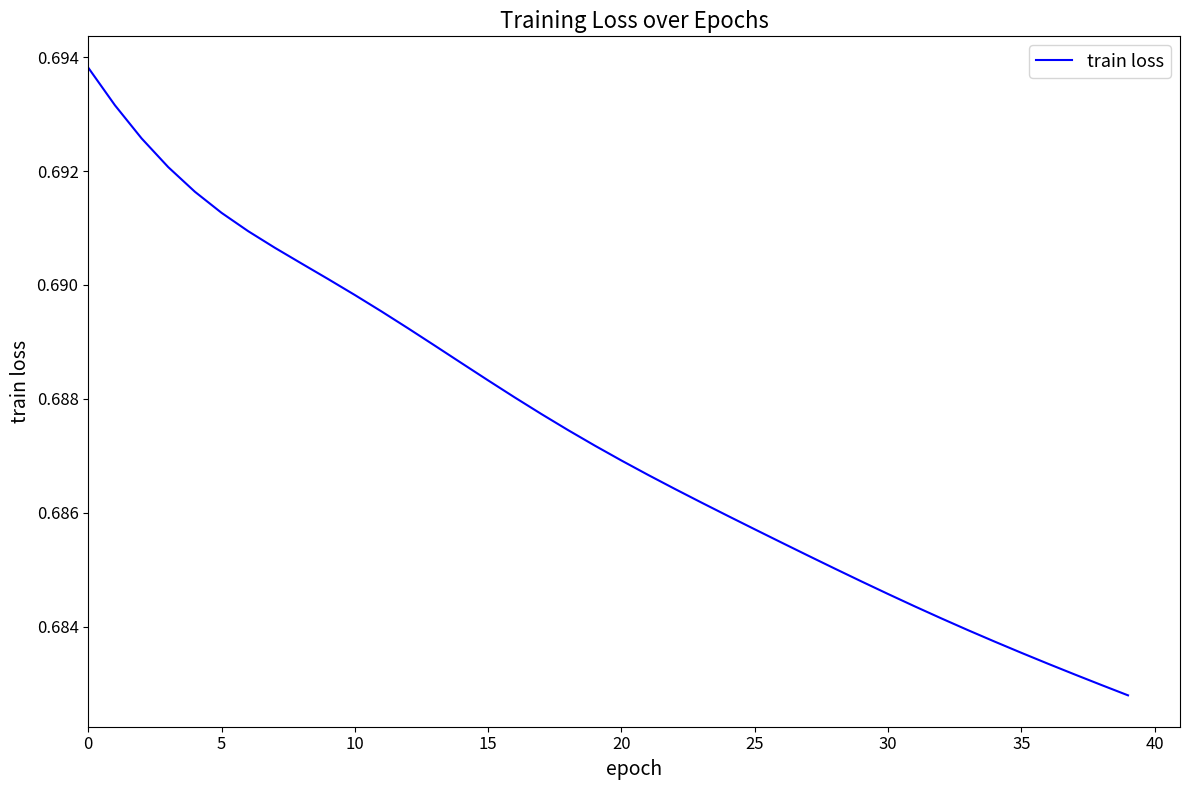

How many lines are shown in the chart?

1